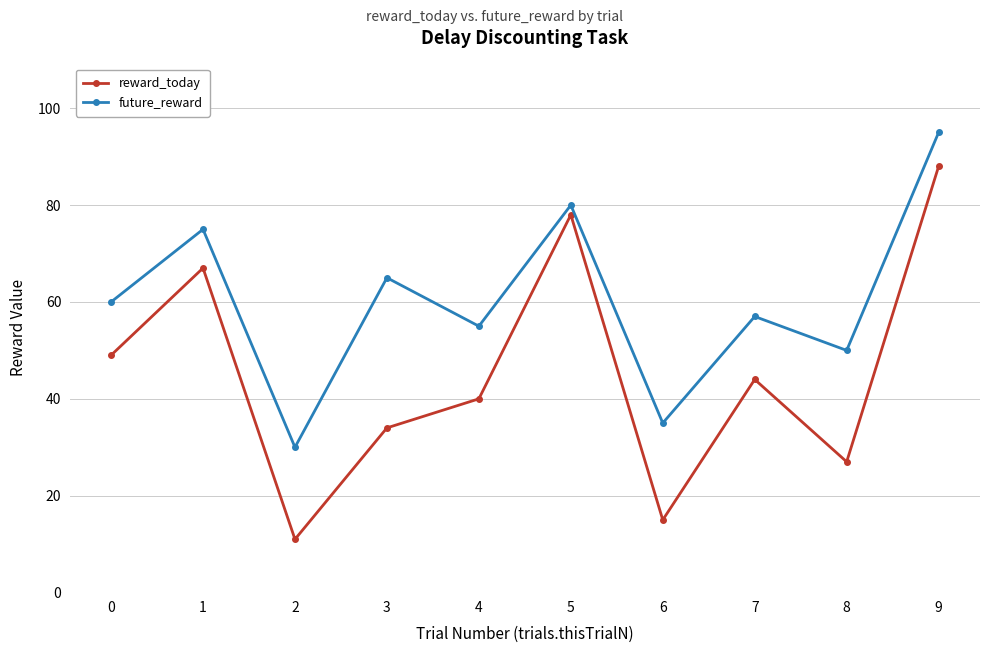

What is the minimum value shown in the chart?

11